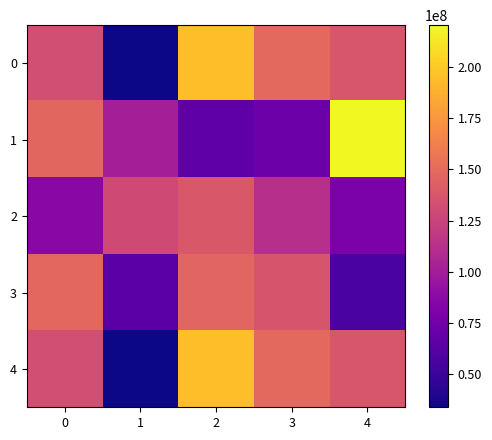

What is the smallest value displayed?

33768788